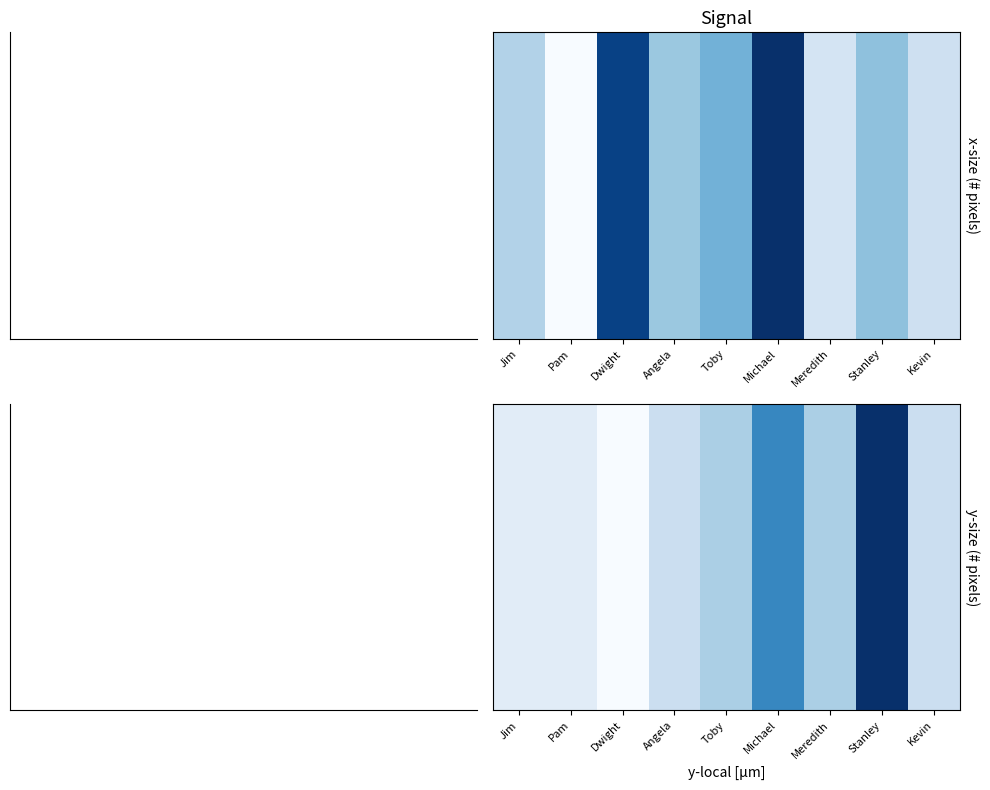

What is the average value?

32